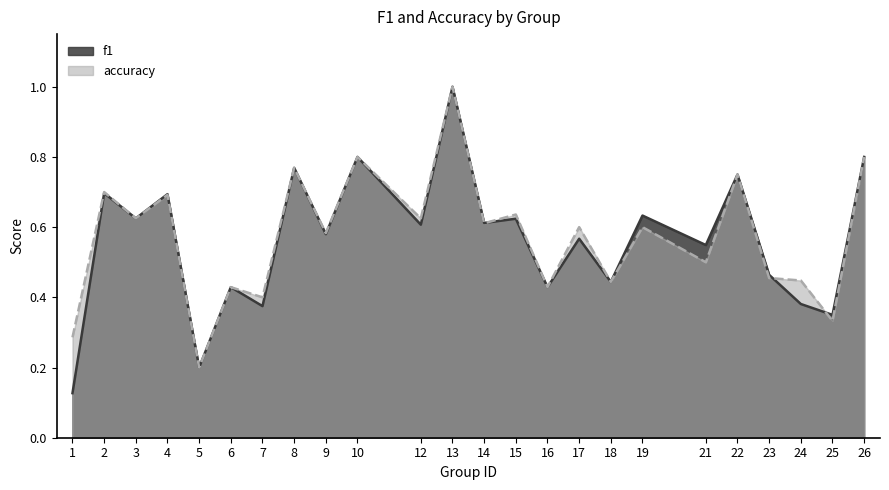

What is the value of the accuracy point at the 16th from the left?

0.6